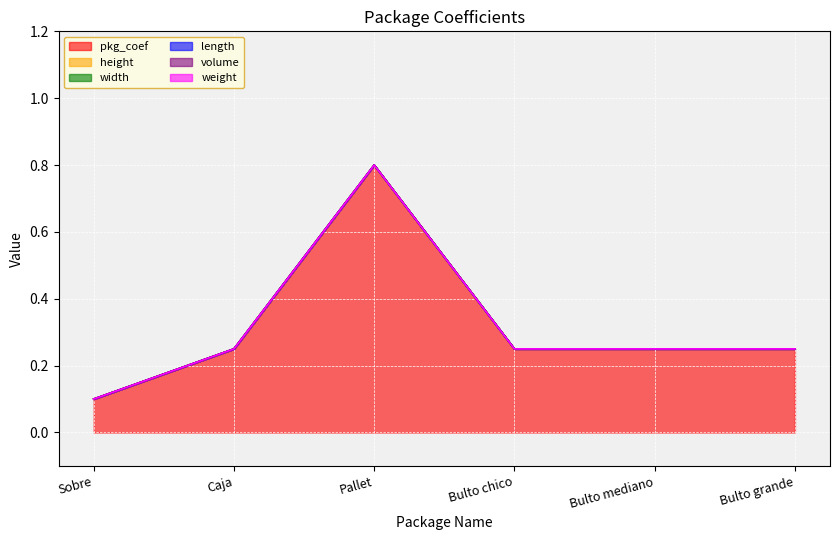

True or false: weight and pkg_coef cross at least once.

False